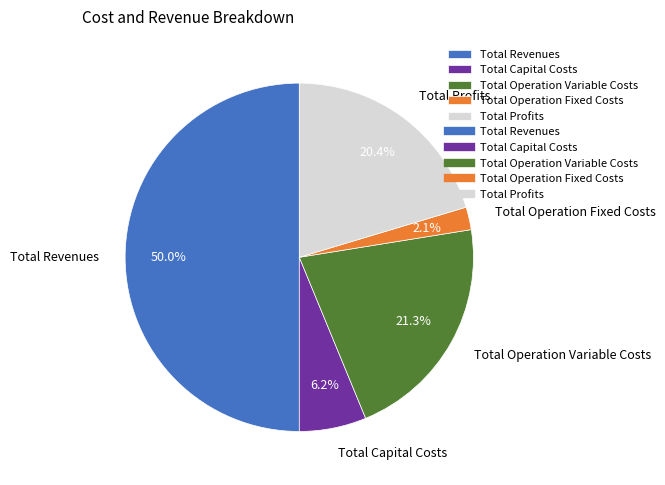

What percentage is the Total Operation Variable Costs slice, to the nearest percent?

21%